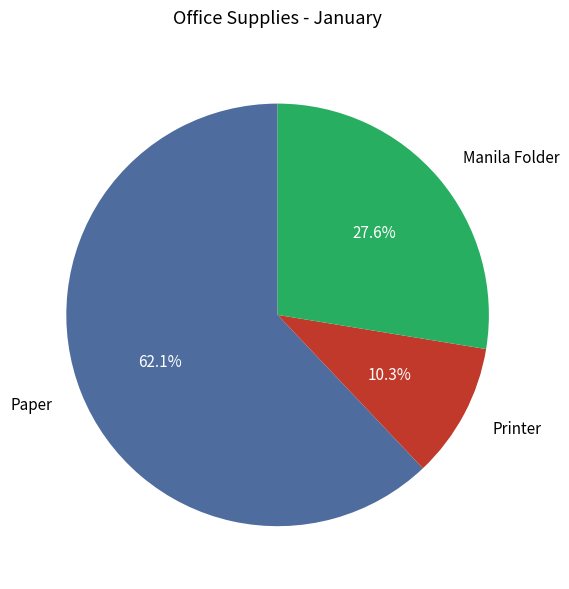

How much of the chart is everything except Manila Folder?

72.4%